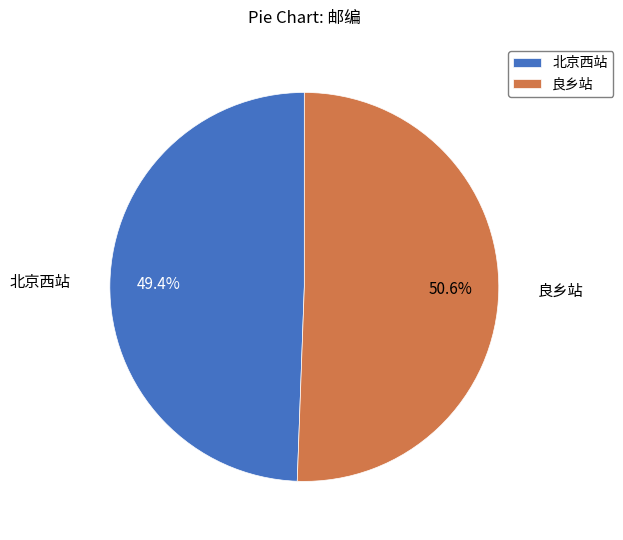

What percentage is NOT represented by 良乡站?

49.4%